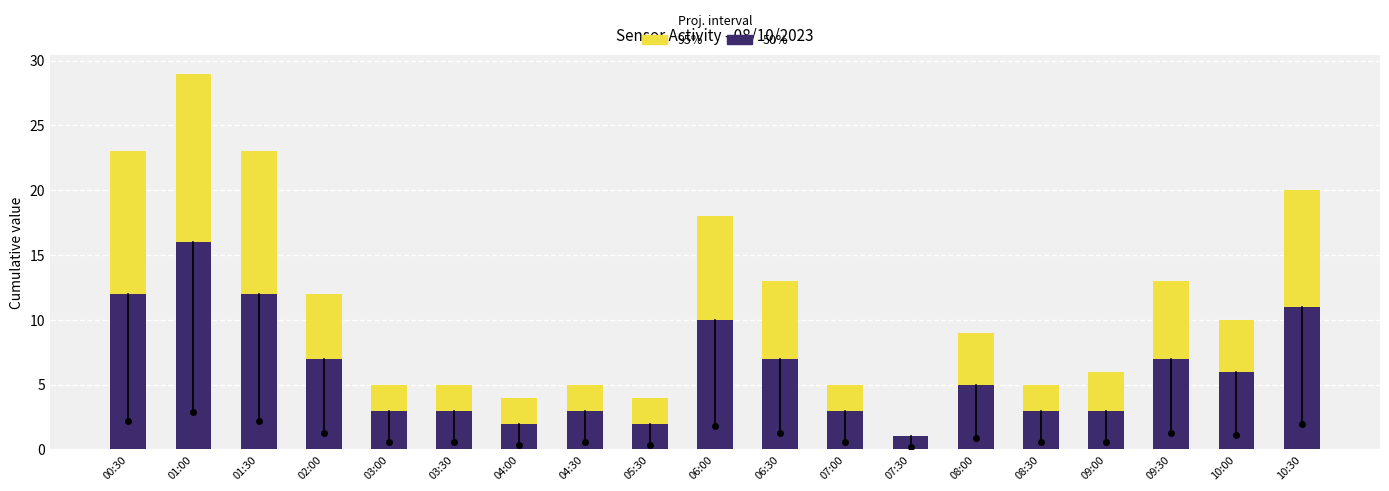

What is the average value of the 50% series?

6